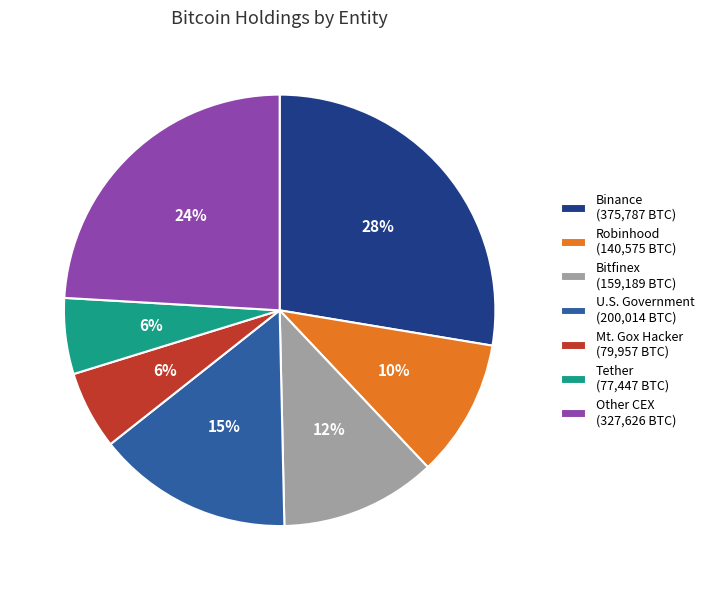

The Binance (375,787 BTC) slice represents 14% of the pie. True or false?

False